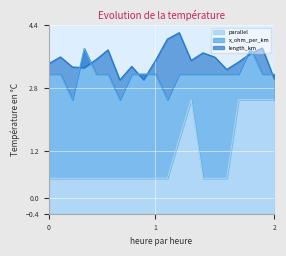

What is the minimum value for parallel?

0.5